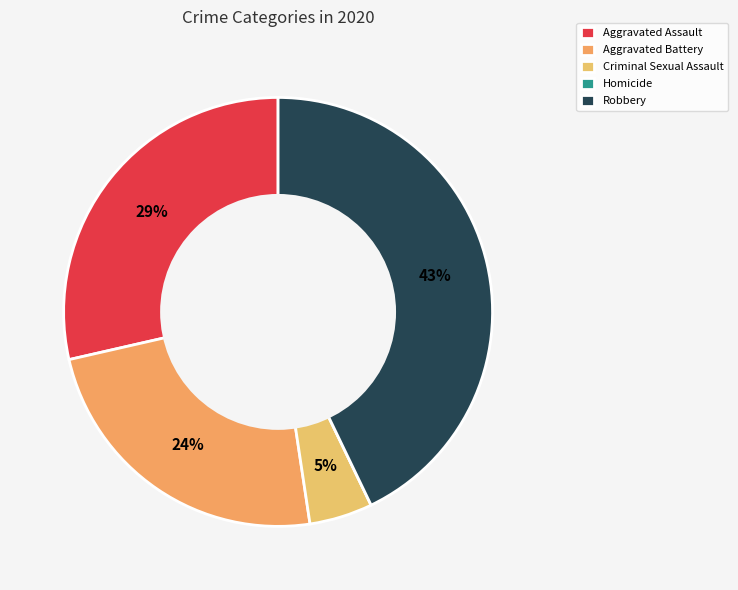

Which category has the biggest portion of the pie?

Robbery